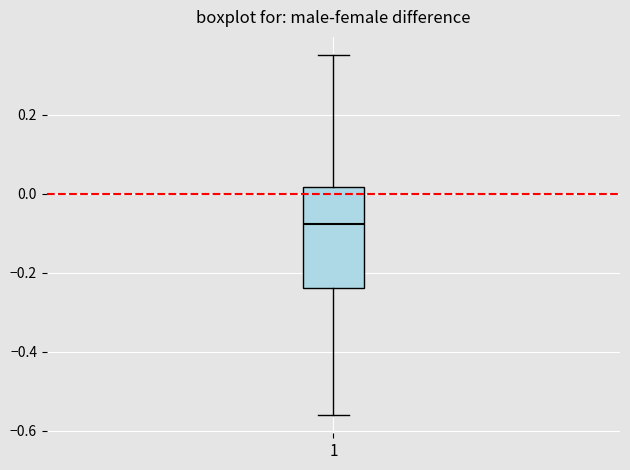

Transcribe this box plot: give where the median line is, the range the box spans, and where the two whiskers end, as read against the y-axis. The values are not printed on the chart, so give them approximately, as read against the axis.

median -0.08, box -0.24 to 0.02, whiskers -0.56 to 0.36